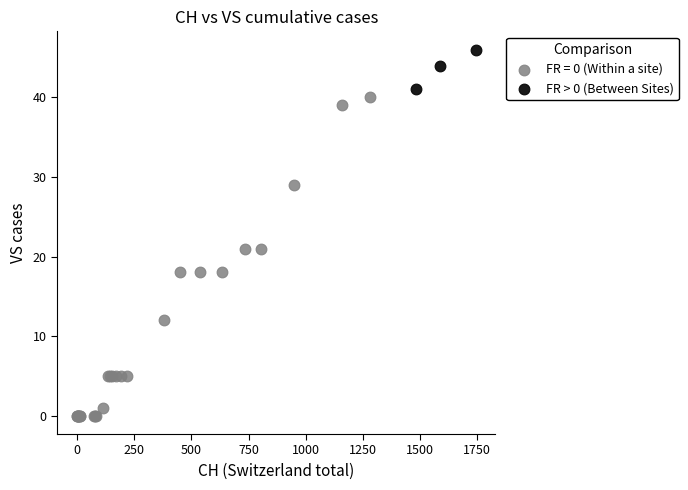

Which series has the largest Y range (max minus min)?

FR = 0 (Within a site)